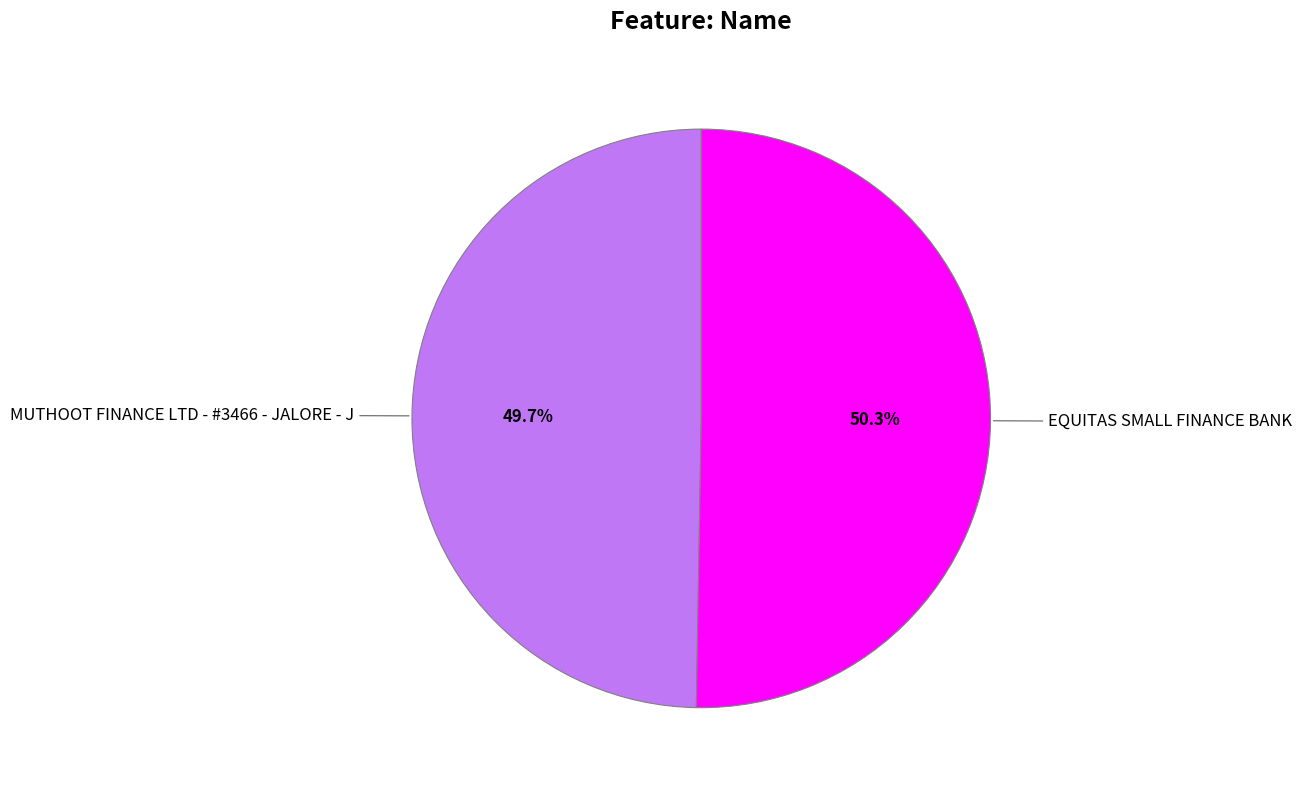

Which slice is the largest?

EQUITAS SMALL FINANCE BANK